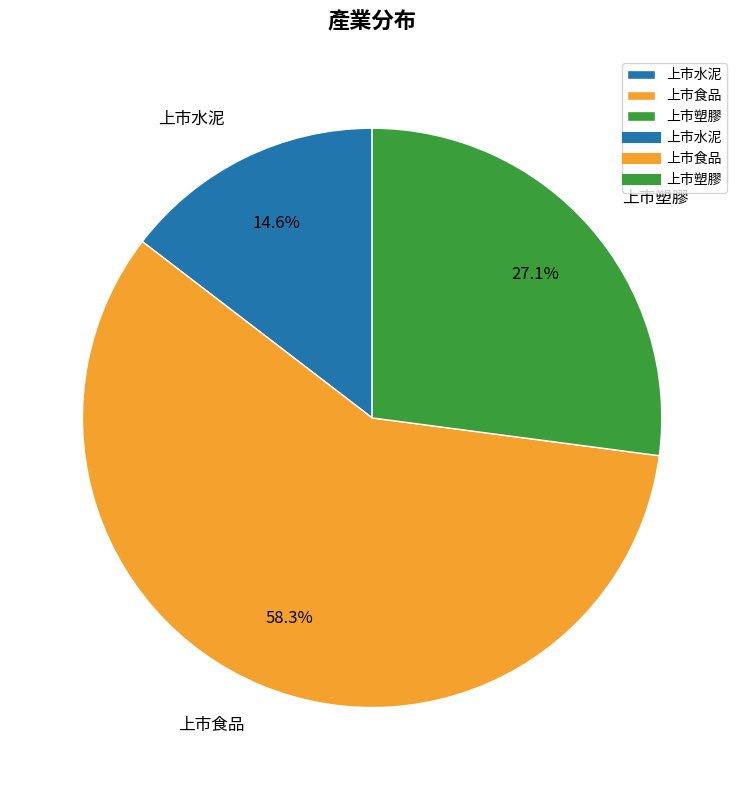

How many segments does this pie chart have?

3